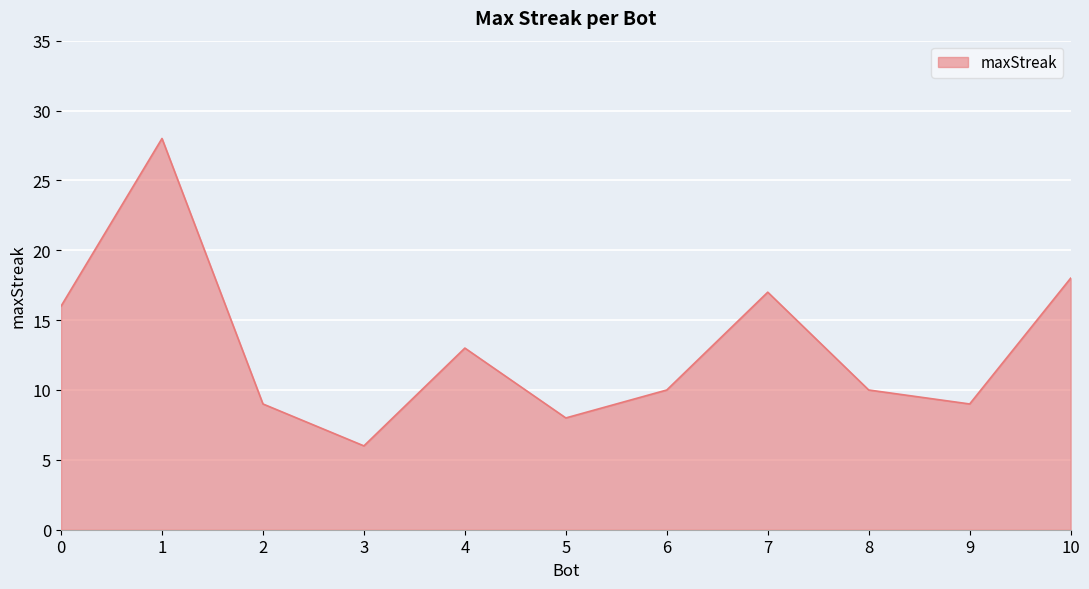

What is the smallest value displayed?

6